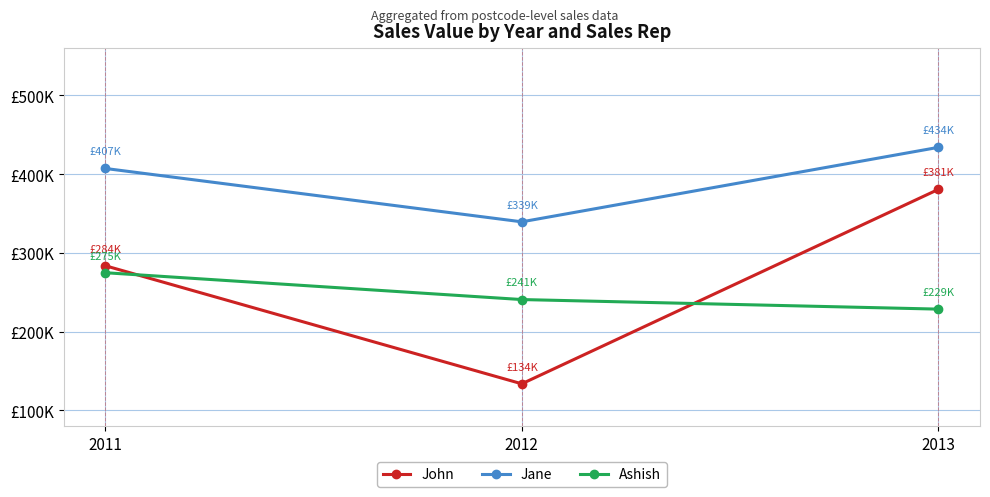

At which category is the sum across all series the highest?

2013